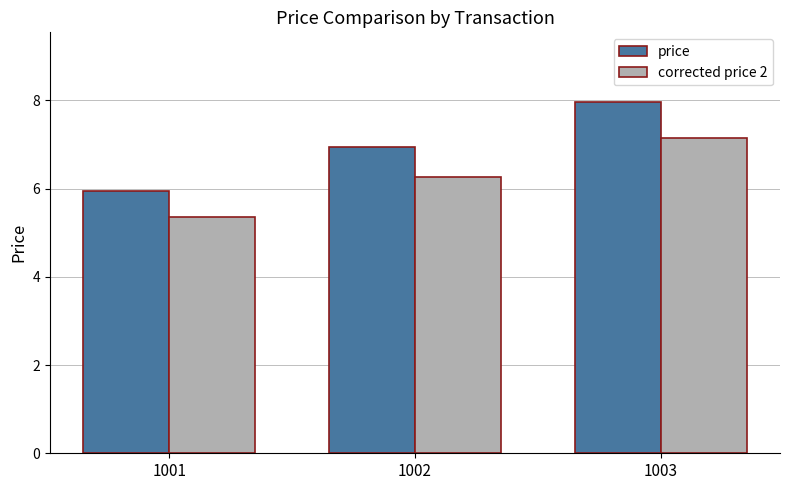

Are the bars grouped side by side (vs. stacked)?

Yes